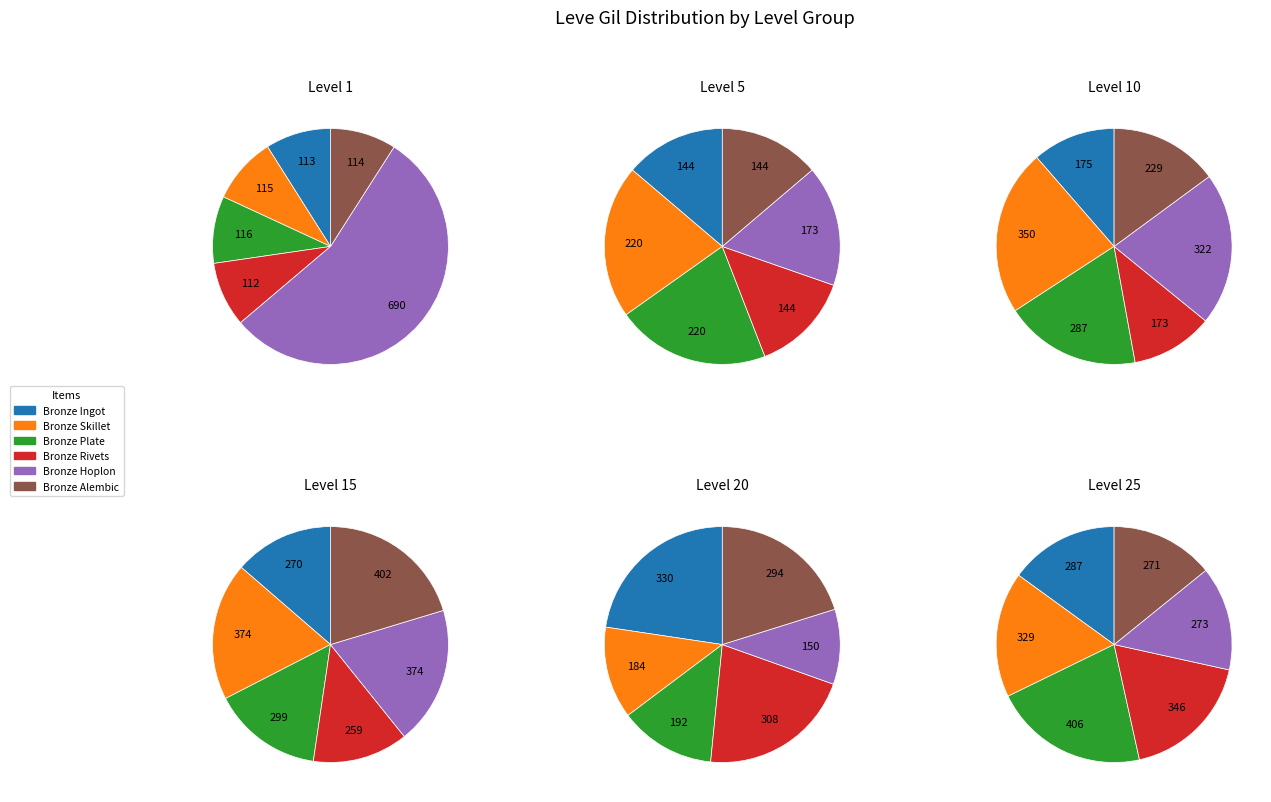

Which has a higher value, Leve Level 1 or Leve Level 20?

Leve Level 20